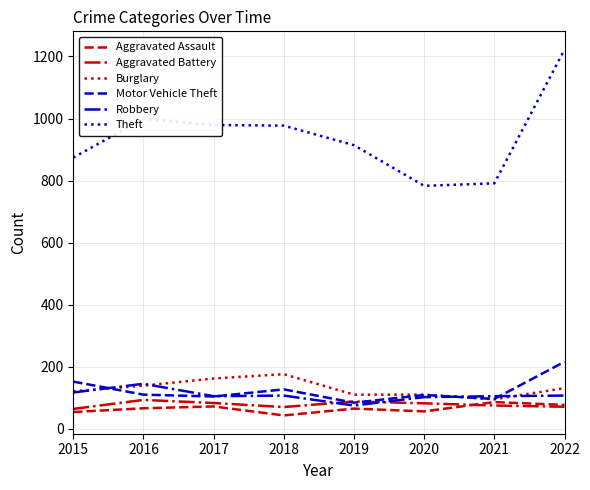

What is the total value across all series at 2017?

1505